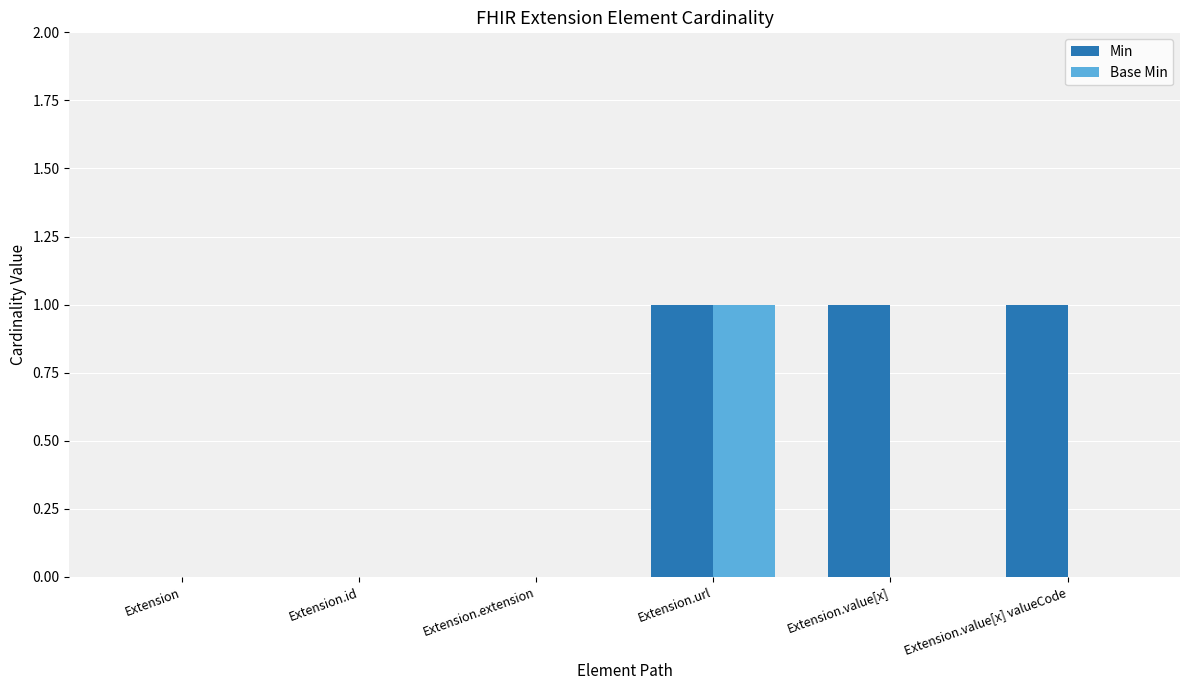

Reading left to right, extract all data points from this chart.

Min: Extension=0	Extension.id=0	Extension.extension=0	Extension.url=1	Extension.value[x]=1	Extension.value[x] valueCode=1
Base Min: Extension=0	Extension.id=0	Extension.extension=0	Extension.url=1	Extension.value[x]=0	Extension.value[x] valueCode=0